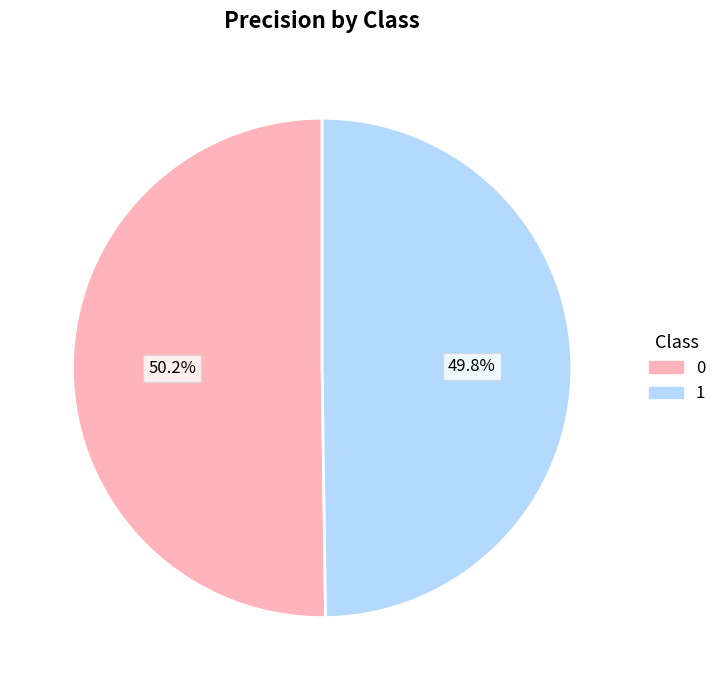

True or false: 0 accounts for 63% of the total.

False